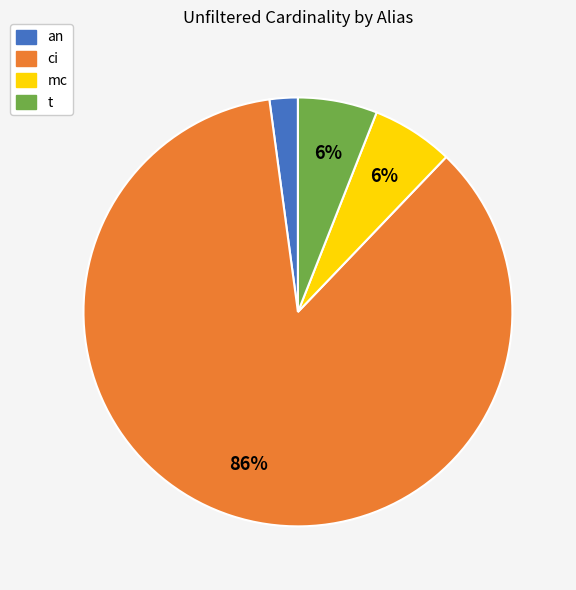

How many slices are in this pie chart?

4